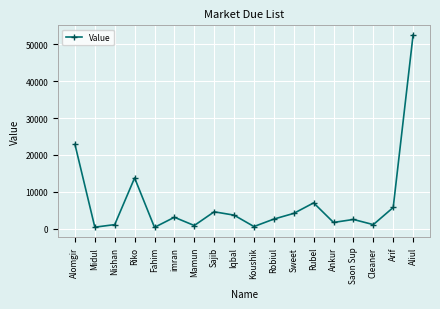

How many points are higher than both their immediate neighbors (excluding endpoints)?

5